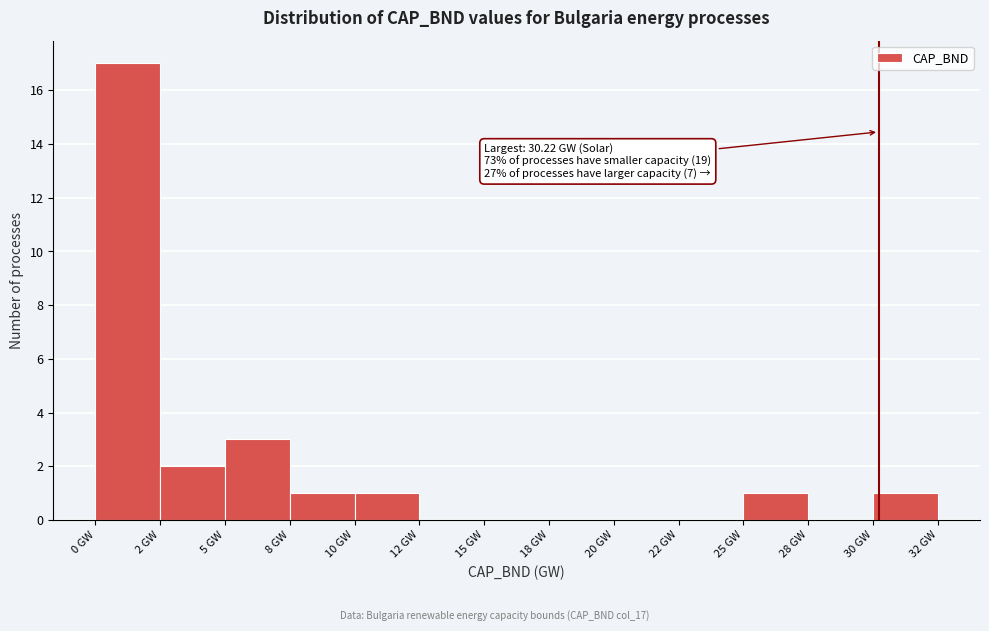

Reading right to left, transcribe all the data shown in this chart.

30 GW=1	28 GW=0	25 GW=1	22 GW=0	20 GW=0	18 GW=0	15 GW=0	12 GW=0	10 GW=1	8 GW=1	5 GW=3	2 GW=2	0 GW=17